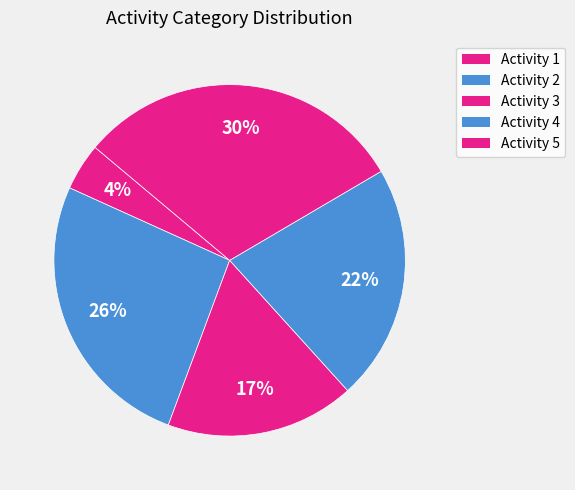

Count the number of slices in the pie.

5